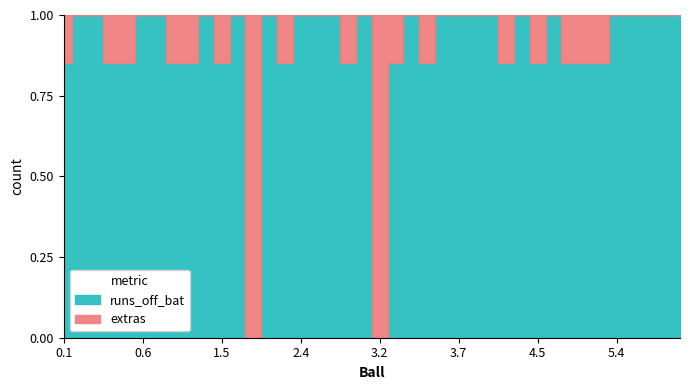

How many lines are shown in the chart?

2